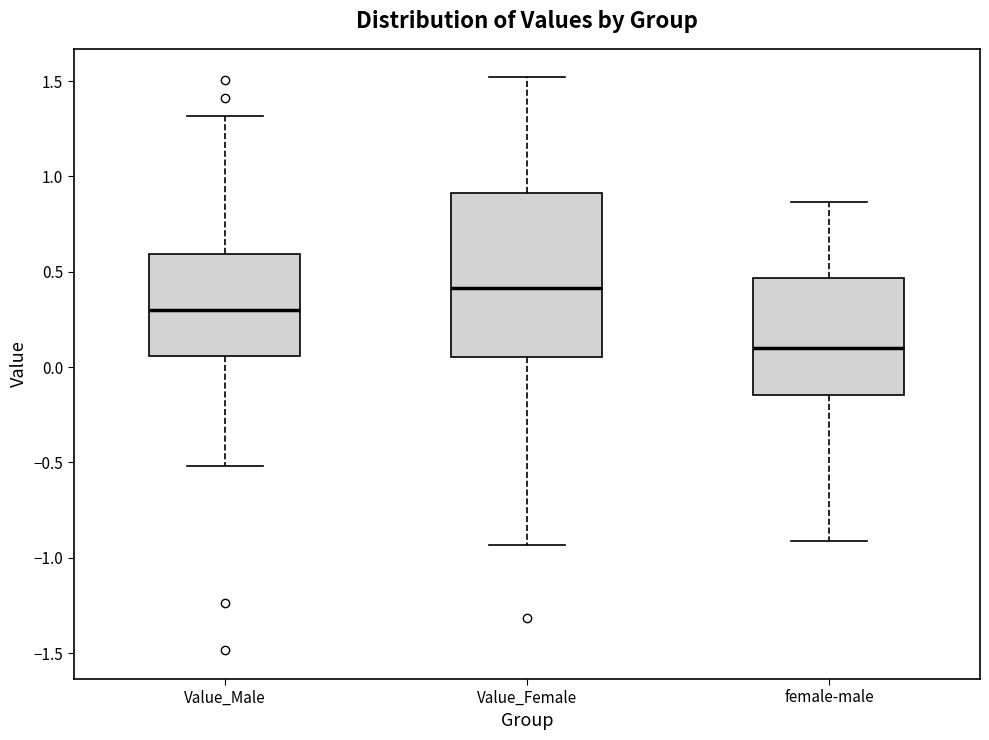

Which box is the tallest, from its lower edge to its upper edge?

Value_Female